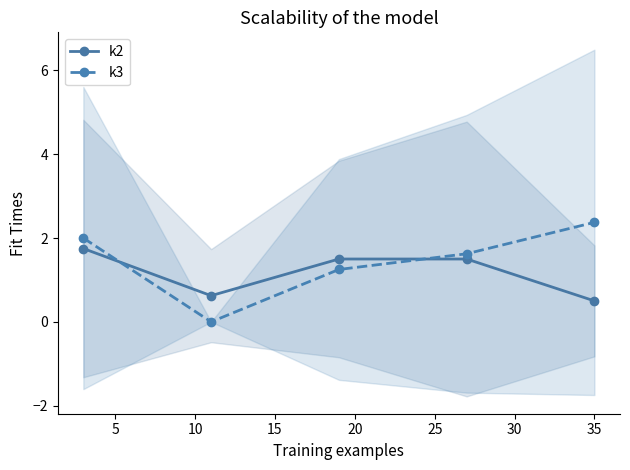

What is the greatest value displayed?

2.4